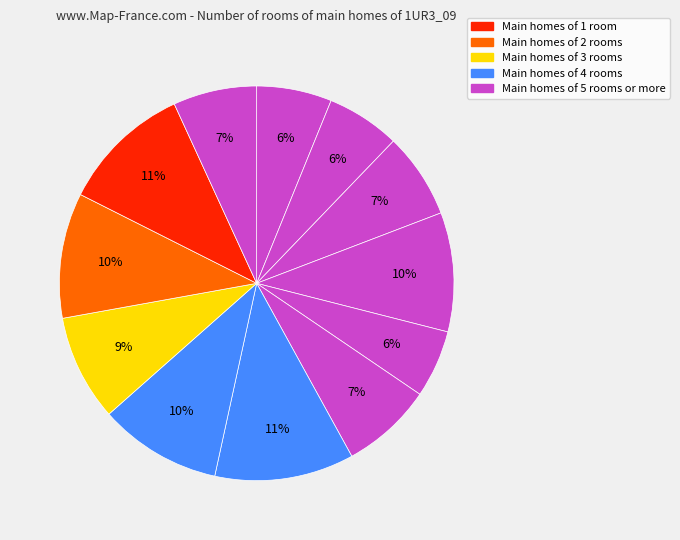

How many slices are in this pie chart?

12